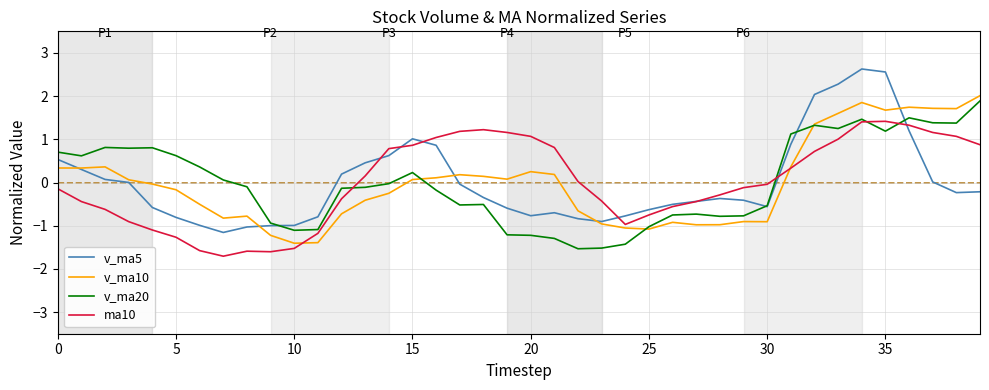

Does the chart display data point markers on the line(s)?

No